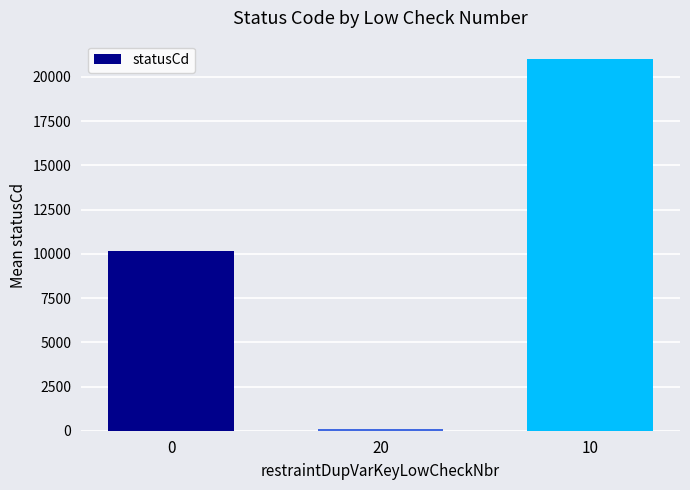

Reading left to right, list all the values displayed in this chart.

10135	109	21003